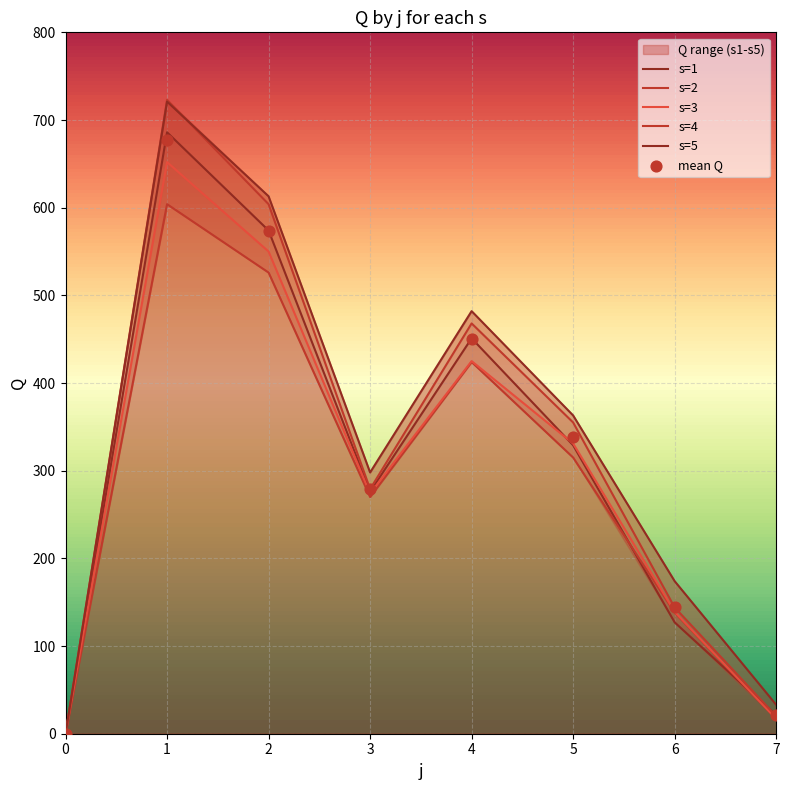

What are all the series names shown in the legend?

s1, s2, s3, s4, s5